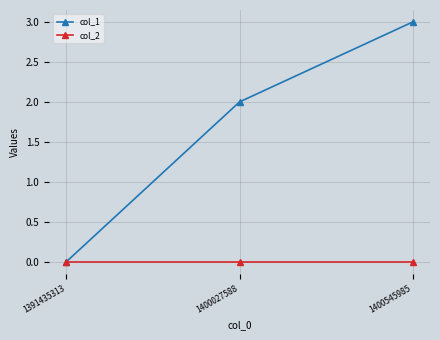

List the series in order of their overall mean, lowest first.

col_2, col_1